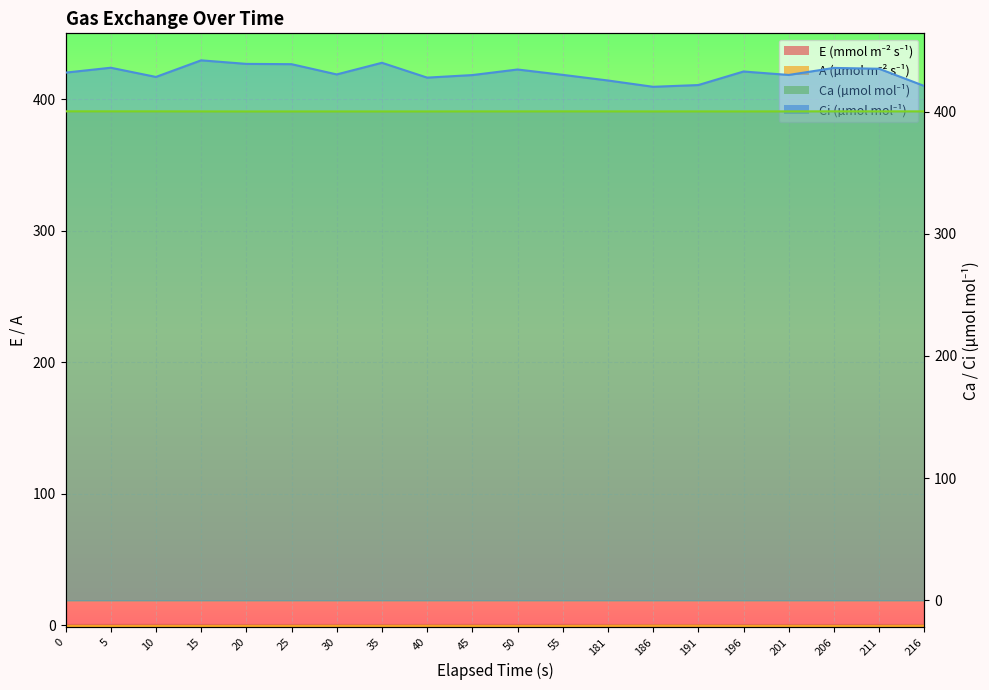

What is the spread (max minus min) of values at 20?

439.4